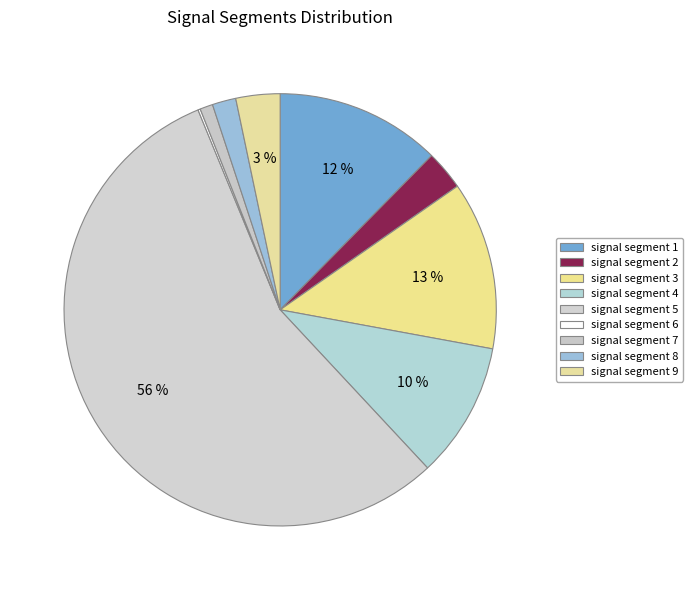

How many slices are in this pie chart?

9